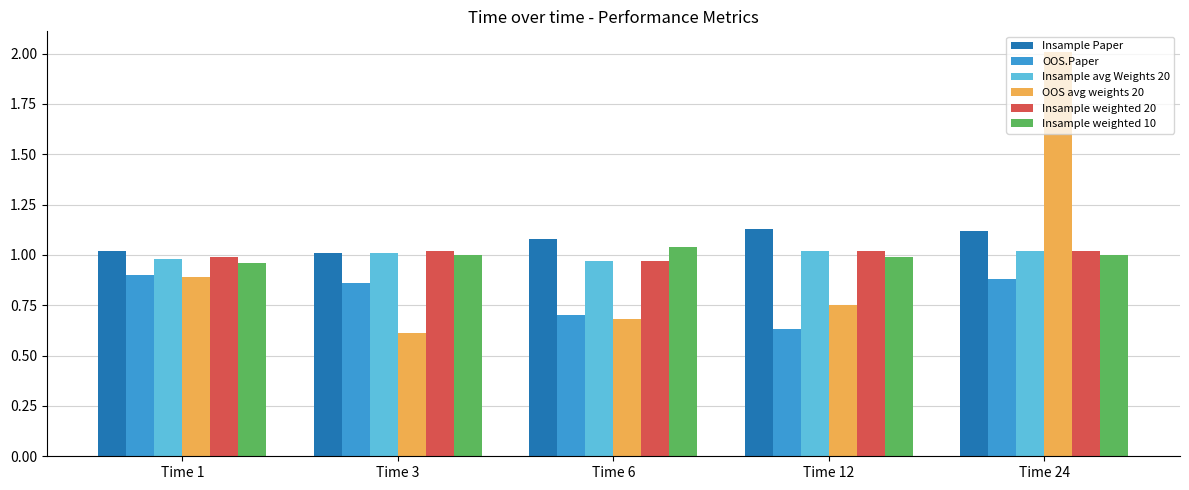

True or false: Insample avg Weights 20 has a value of 0.3 at Time 1.

False